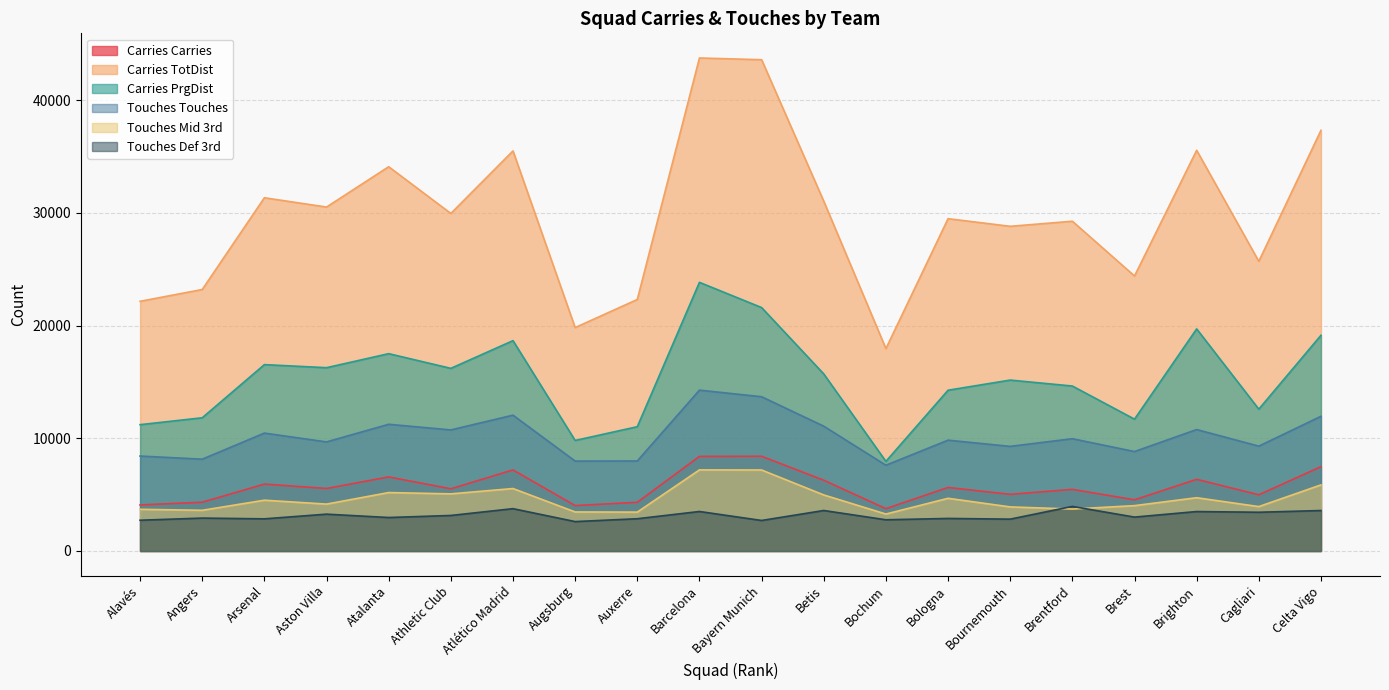

Reading left to right, transcribe all the data shown in this chart.

Carries Carries: 4086	4325	5938	5546	6572	5520	7192	4029	4322	8394	8406	6280	3756	5638	5027	5469	4541	6360	4986	7482
Carries TotDist: 22156	23202	31344	30519	34097	29951	35501	19825	22318	43747	43594	31039	17957	29488	28810	29261	24402	35555	25701	37328
Carries PrgDist: 11210	11822	16538	16266	17510	16207	18666	9808	11029	23839	21601	15710	7951	14266	15166	14638	11699	19707	12585	19140
Touches Touches: 8424	8146	10461	9679	11243	10743	12052	7978	7988	14273	13688	11075	7610	9833	9283	9963	8824	10776	9304	11951
Touches Mid 3rd: 3700	3611	4507	4161	5185	5070	5542	3464	3450	7197	7187	4974	3278	4676	3912	3723	4024	4727	3940	5865
Touches Def 3rd: 2730	2920	2854	3269	2971	3153	3756	2610	2863	3506	2709	3594	2770	2889	2827	3956	3008	3501	3438	3591